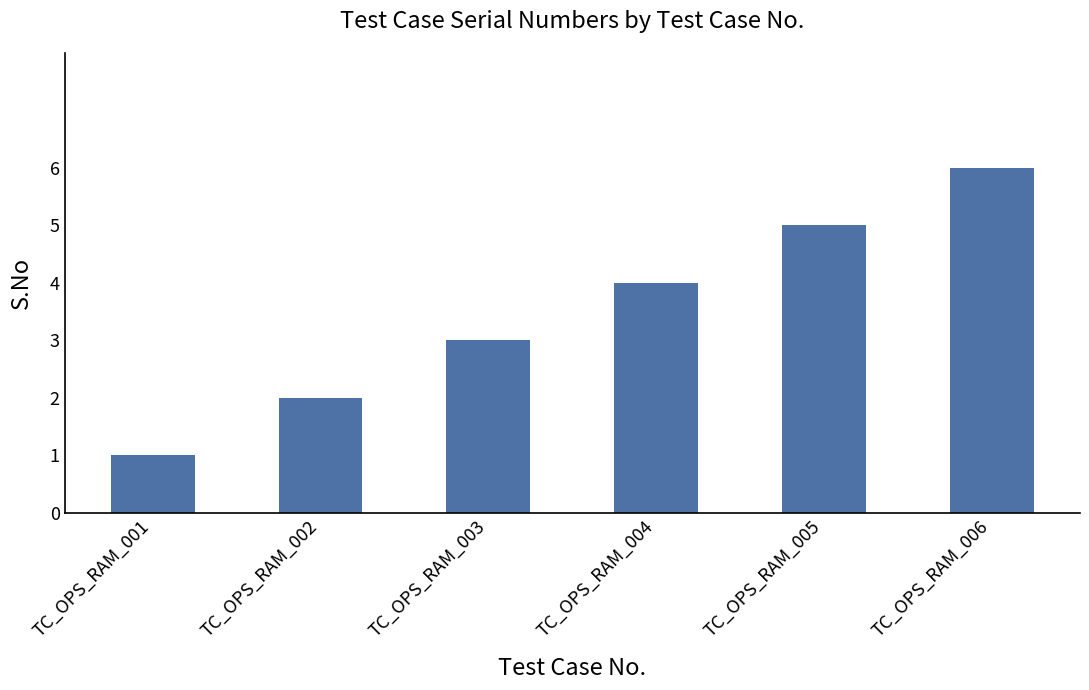

What is the minimum value shown in the chart?

1